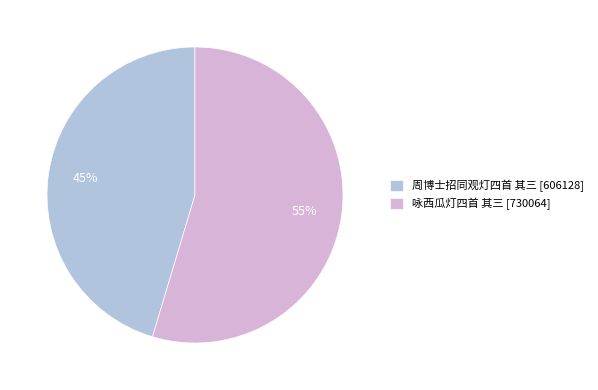

Is there a majority slice in this chart?

Yes